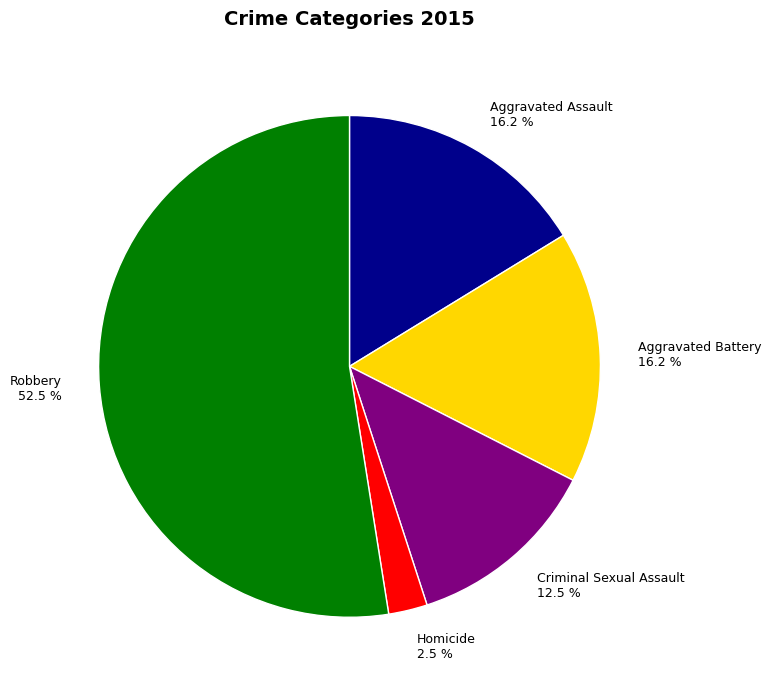

What is the smallest slice in the pie chart?

Homicide